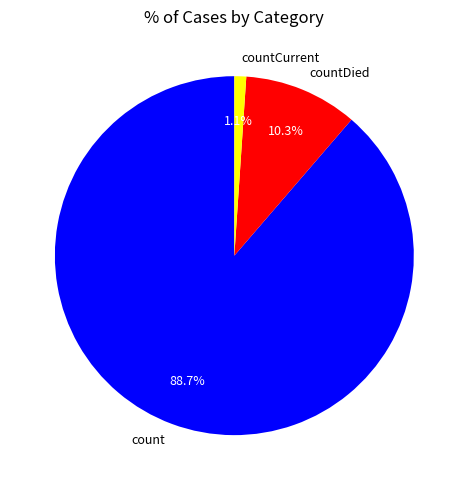

What is the smallest slice in the pie chart?

countCurrent